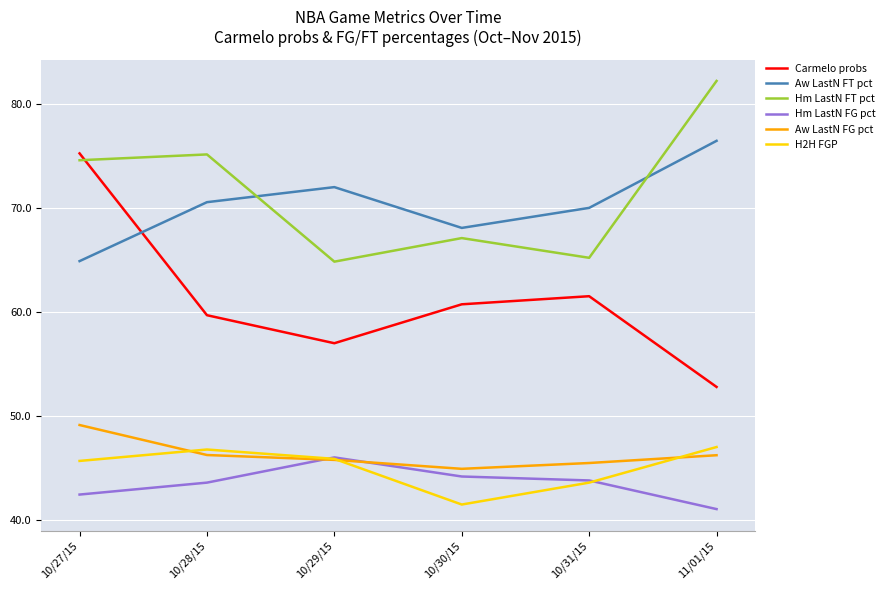

What is the sum of all Aw LastN FT pct values?

422.1